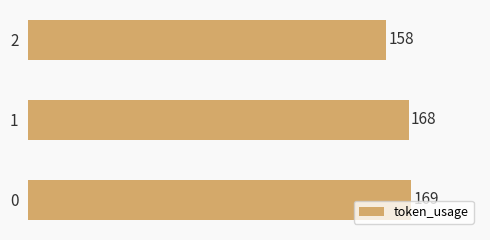

The chart shows a value of 257 at 1. True or false?

False